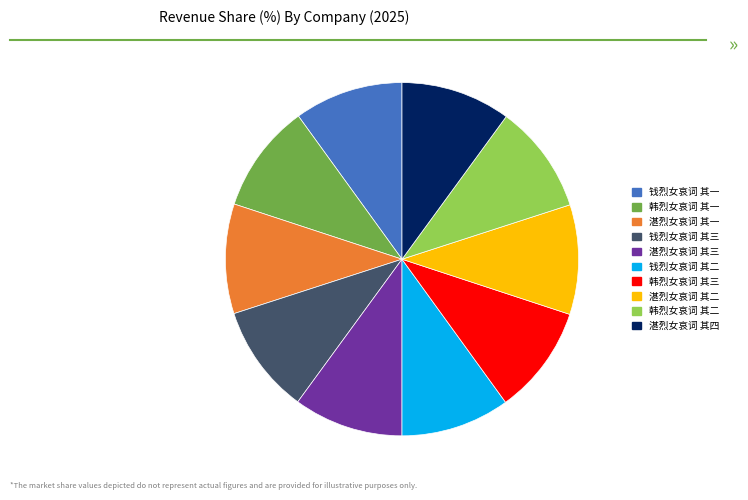

What is the ratio of the value at 钱烈女哀词 其二 to the value at 韩烈女哀词 其三?

1.0